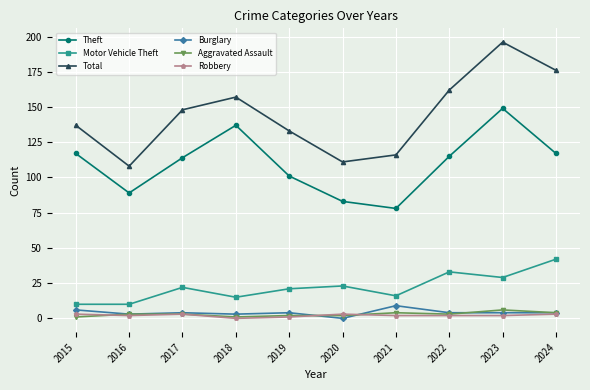

At which category is the sum across all series the highest?

2023